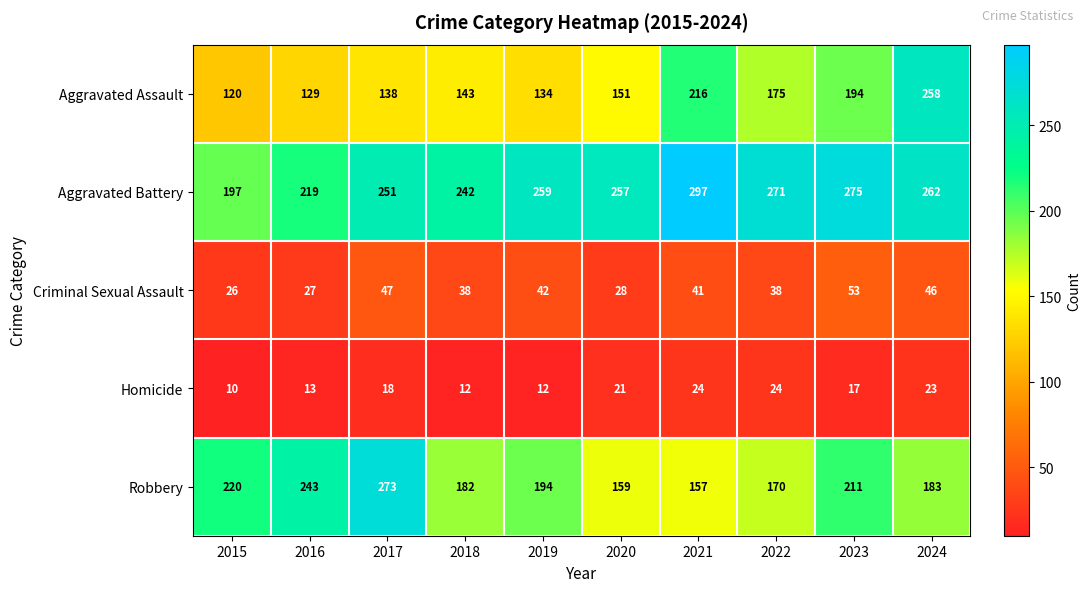

How many data points does each series have?

10